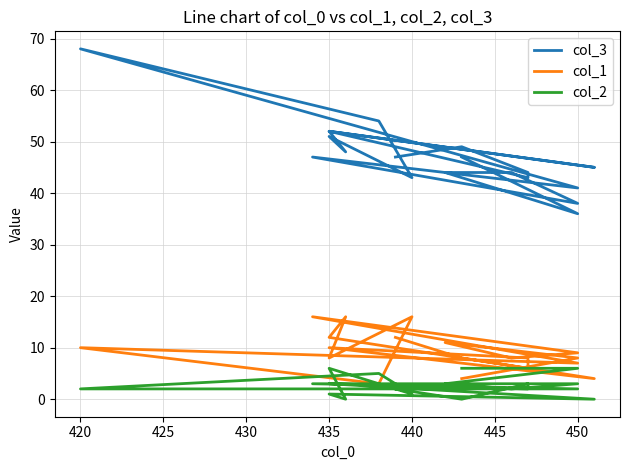

Count the number of data series in this chart.

3